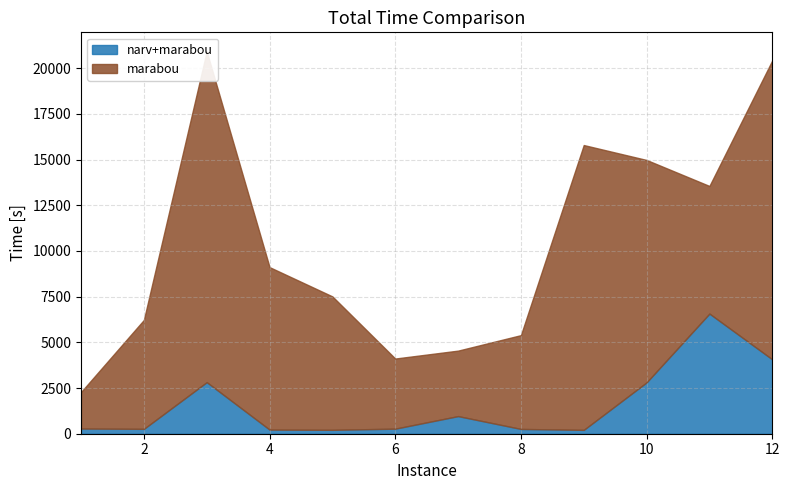

Rank the series by their average value, from highest to lowest.

marabou, narv+marabou